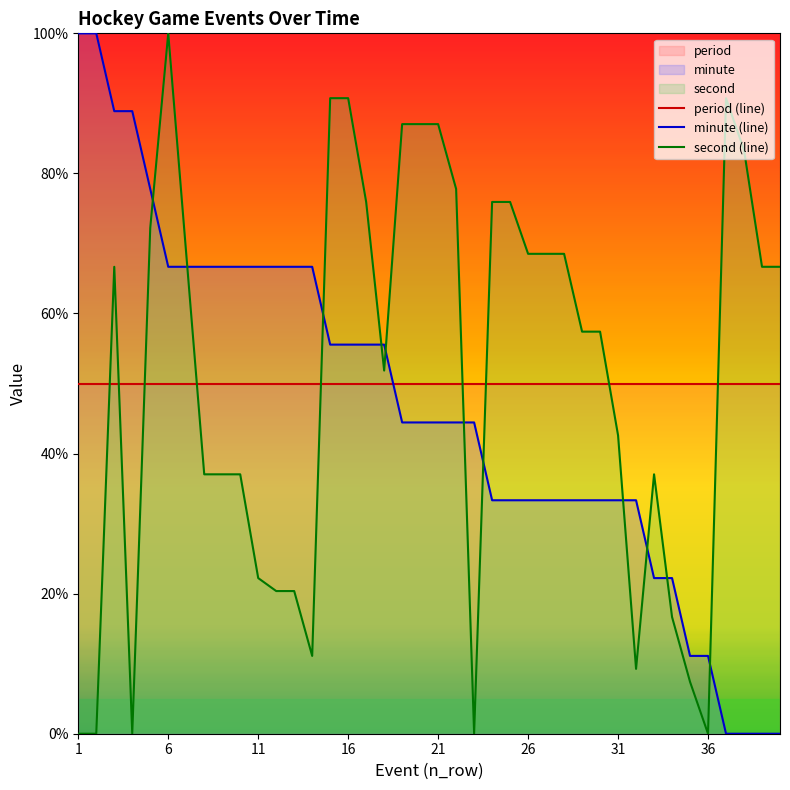

How many times do second (line) and minute (line) cross each other?

11